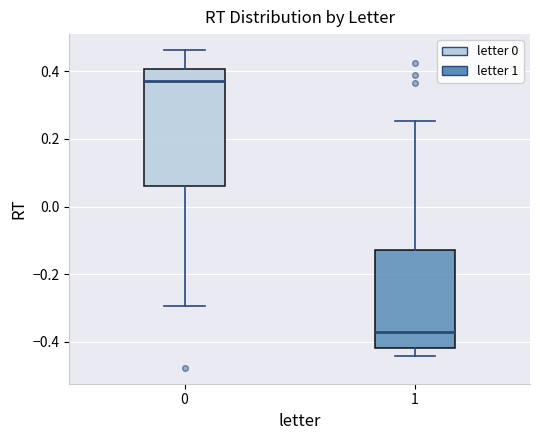

Where is the upper edge of the box at x = 0 on the y-axis? The values are not printed on the chart, so give them approximately, as read against the axis.

0.40